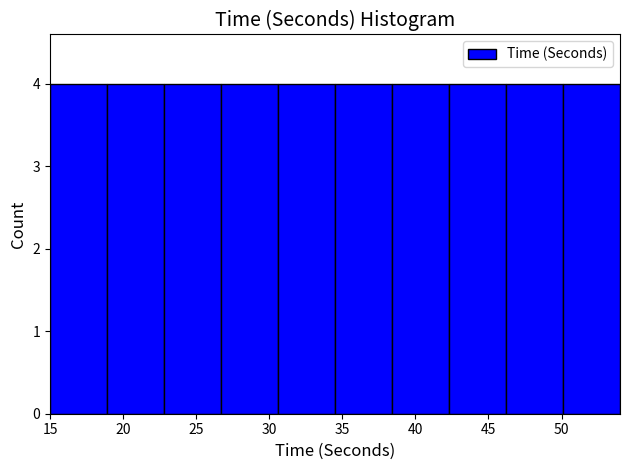

Reading left to right, transcribe this chart: for each bar, give the range it covers on the x-axis and its height. Neither the bar edges nor the heights are printed on the chart, so give them approximately, as read against the axes.

15.0 to 18.9: 4
18.9 to 22.8: 4
22.8 to 26.7: 4
26.7 to 30.6: 4
30.6 to 34.5: 4
34.5 to 38.4: 4
38.4 to 42.3: 4
42.3 to 46.2: 4
46.2 to 50.1: 4
50.1 to 54.0: 4